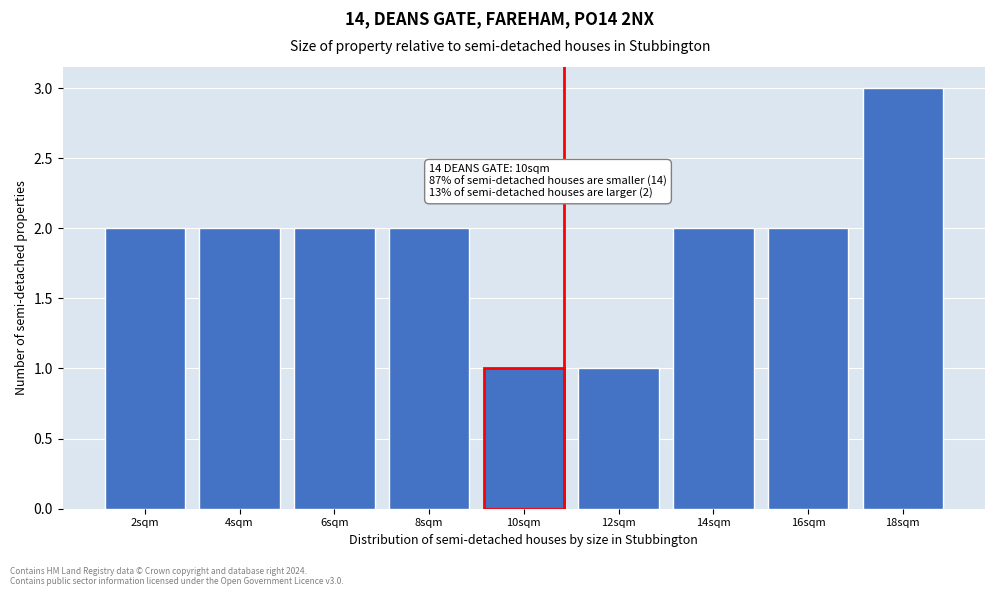

Reading left to right, what are all the values shown in this chart?

2	2	2	2	1	1	2	2	3